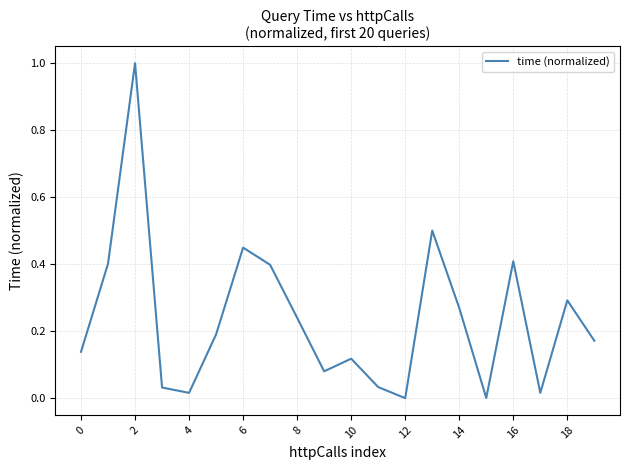

What is the maximum value shown in the chart?

1.0